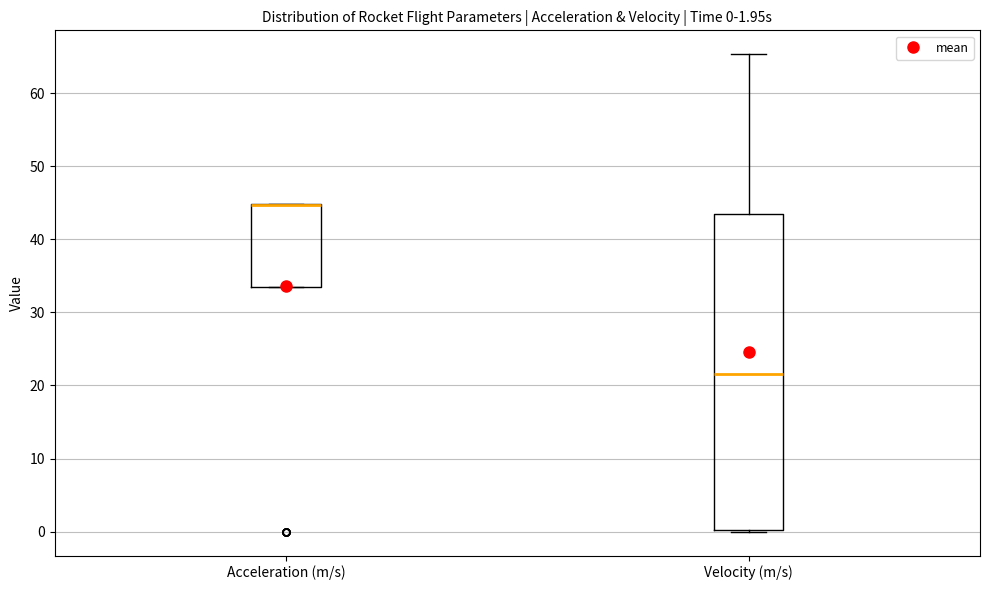

Comparing the boxes themselves (not the whiskers), which one is the tallest?

Velocity (m/s)